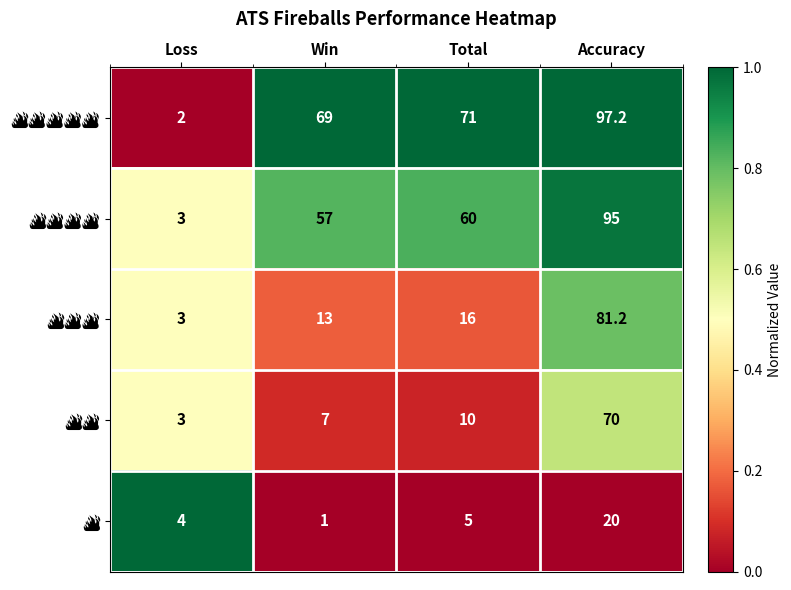

What is the minimum value shown in the chart?

1.0